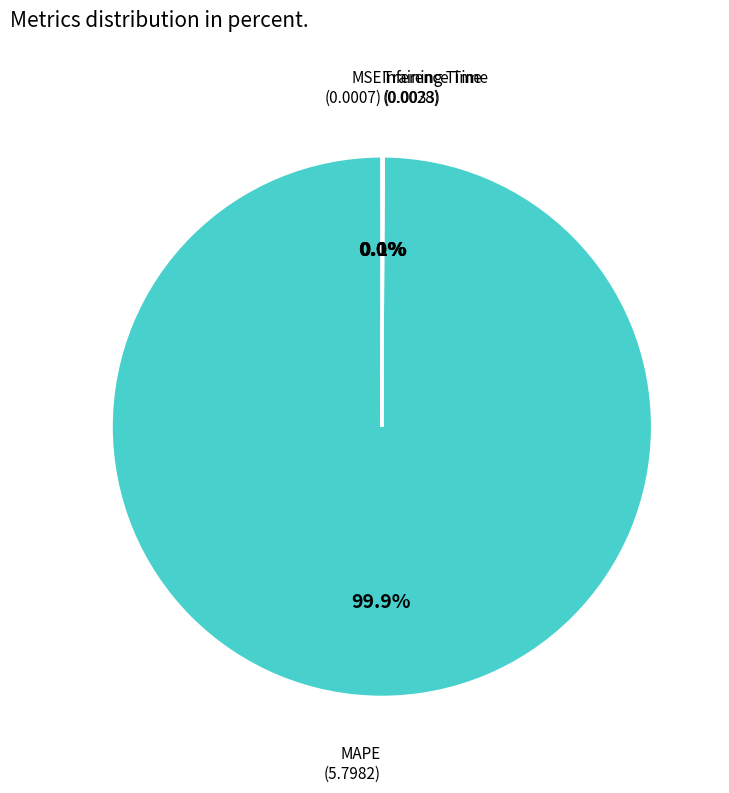

To the nearest percent, what portion does MAPE represent?

100%